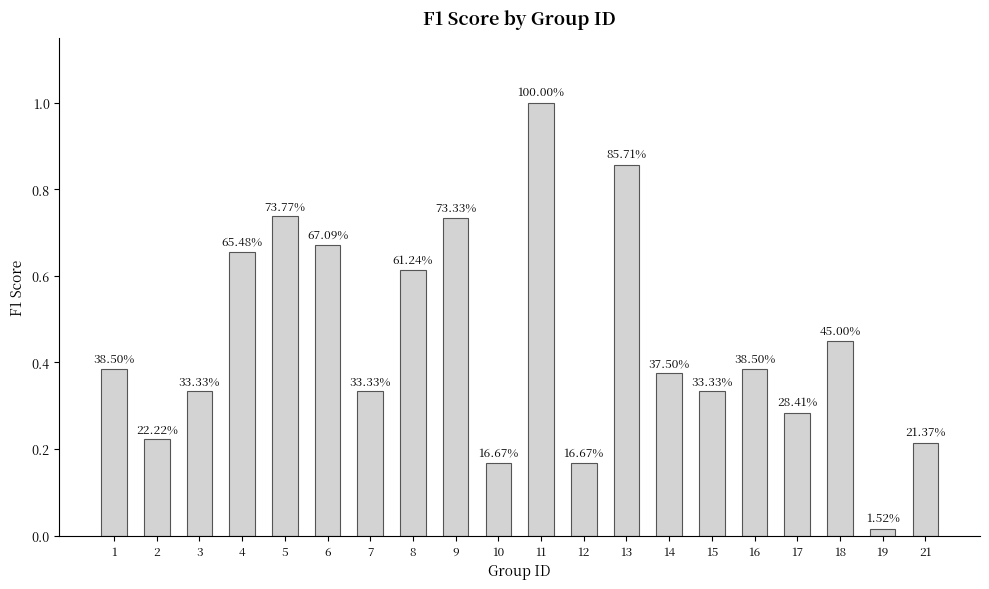

What is the value of the 1st bar from the left?

0.4